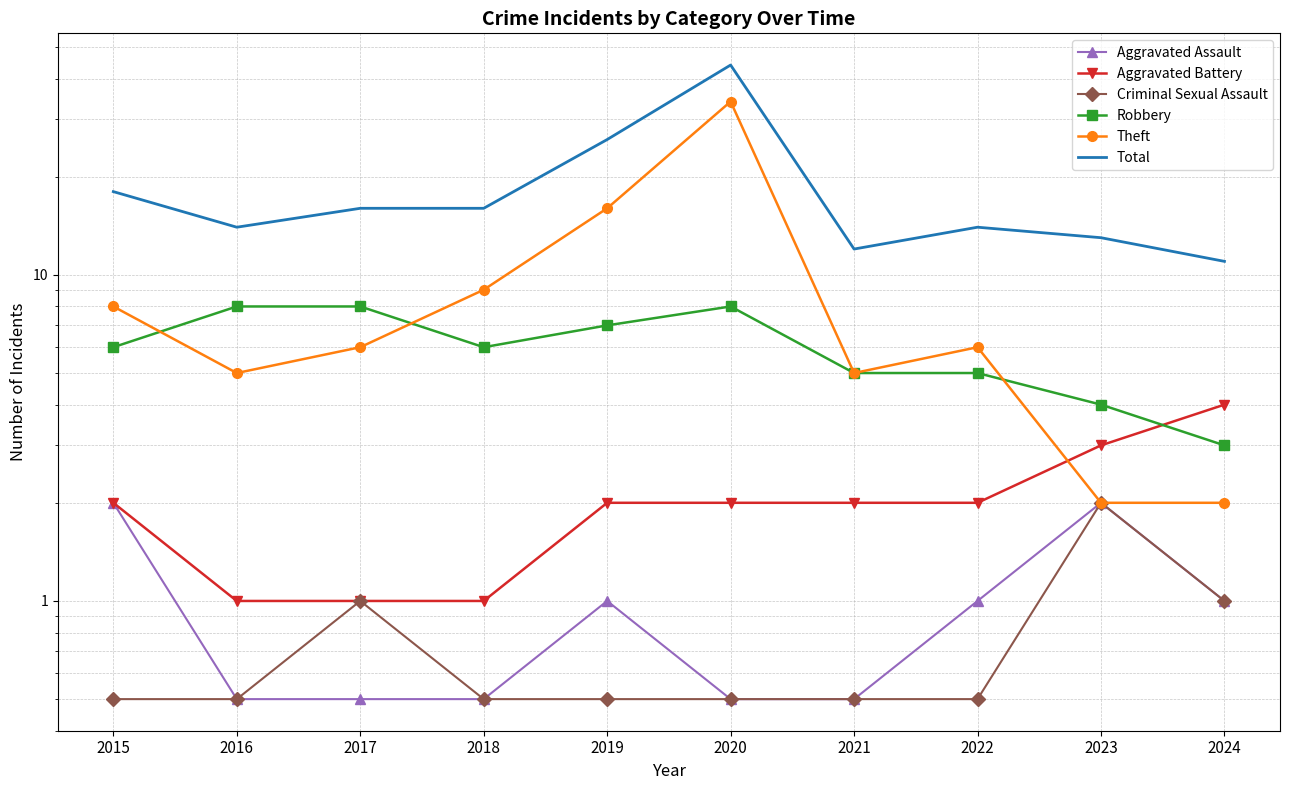

Is it true that Total equals 7.0 at 2016?

False